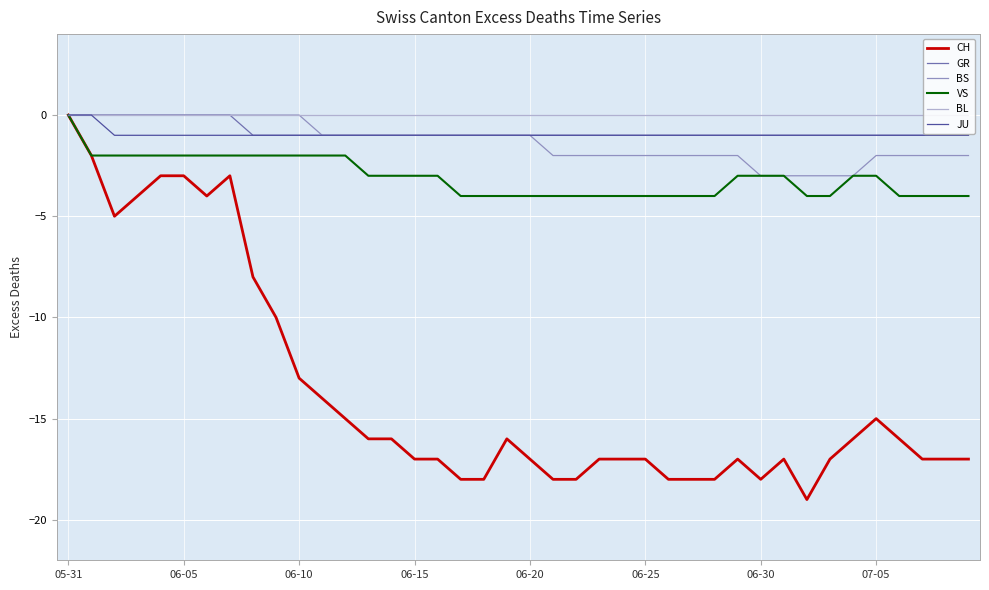

What is the minimum value shown in the chart?

-19